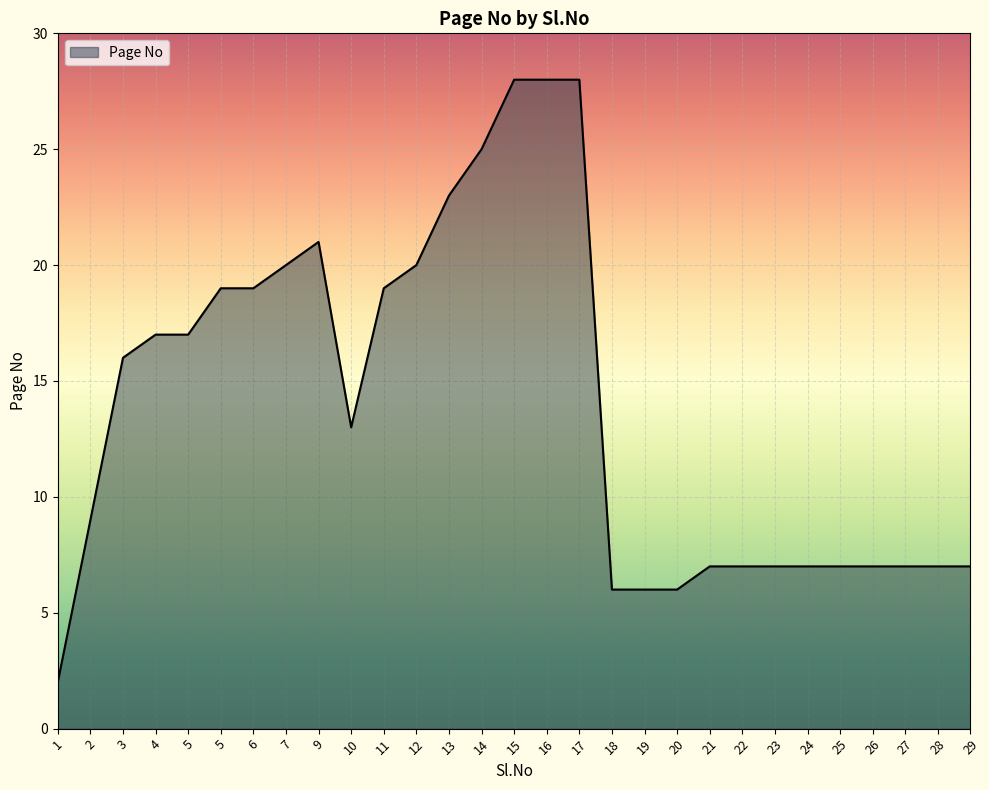

Rank the categories by value from highest to lowest.

15, 16, 17, 14, 13, 9, 7, 12, 5, 6, 11, 4, 5, 3, 10, 2, 21, 22, 23, 24, 25, 26, 27, 28, 29, 18, 19, 20, 1